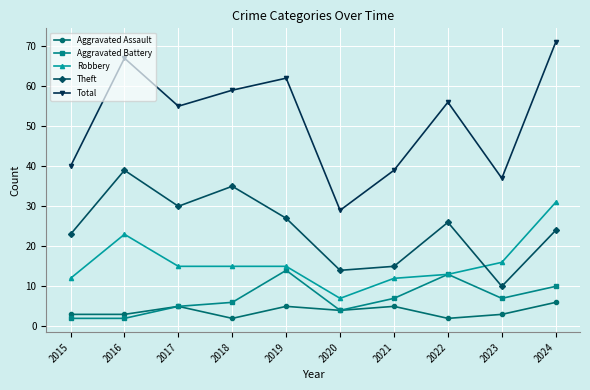

At which category is the sum across all series the highest?

2024